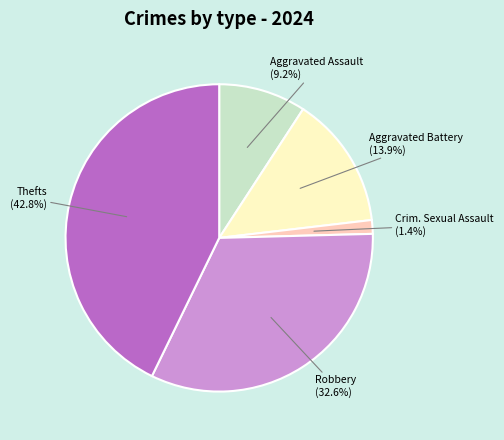

Count the number of slices in the pie.

5